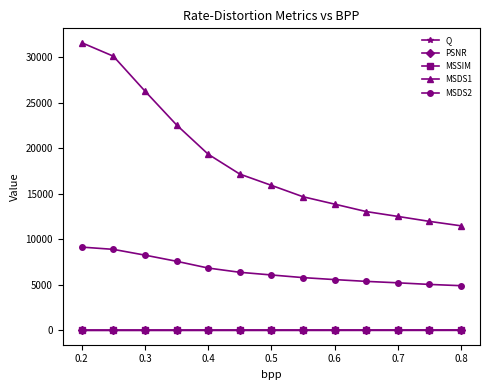

True or false: MSDS1 has more than 1 interior local peaks.

False